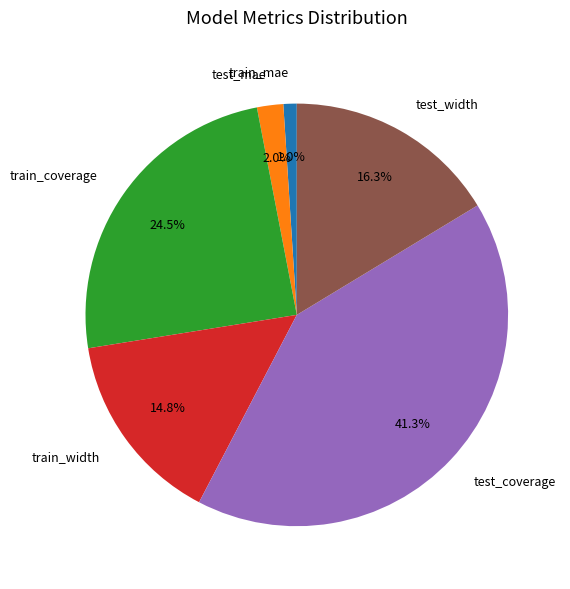

To the nearest percent, what is the difference between the test_mae and train_mae slice percentages?

1%